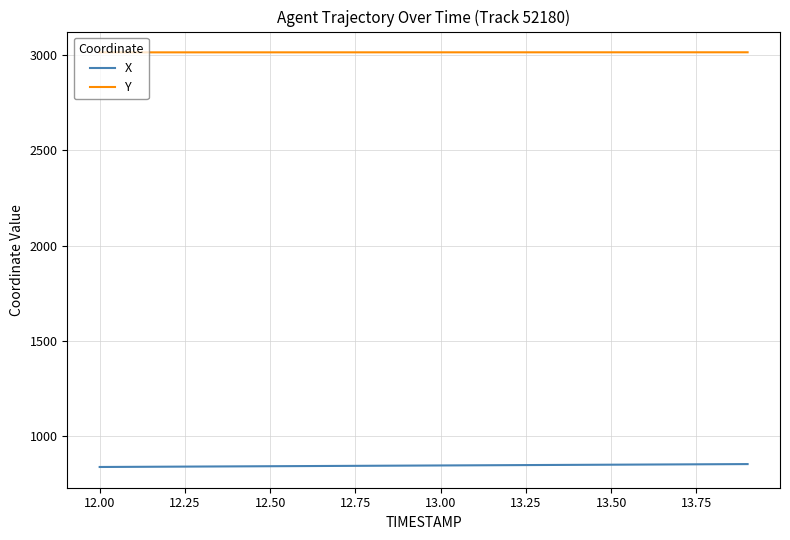

True or false: Y and X intersect in this chart.

False